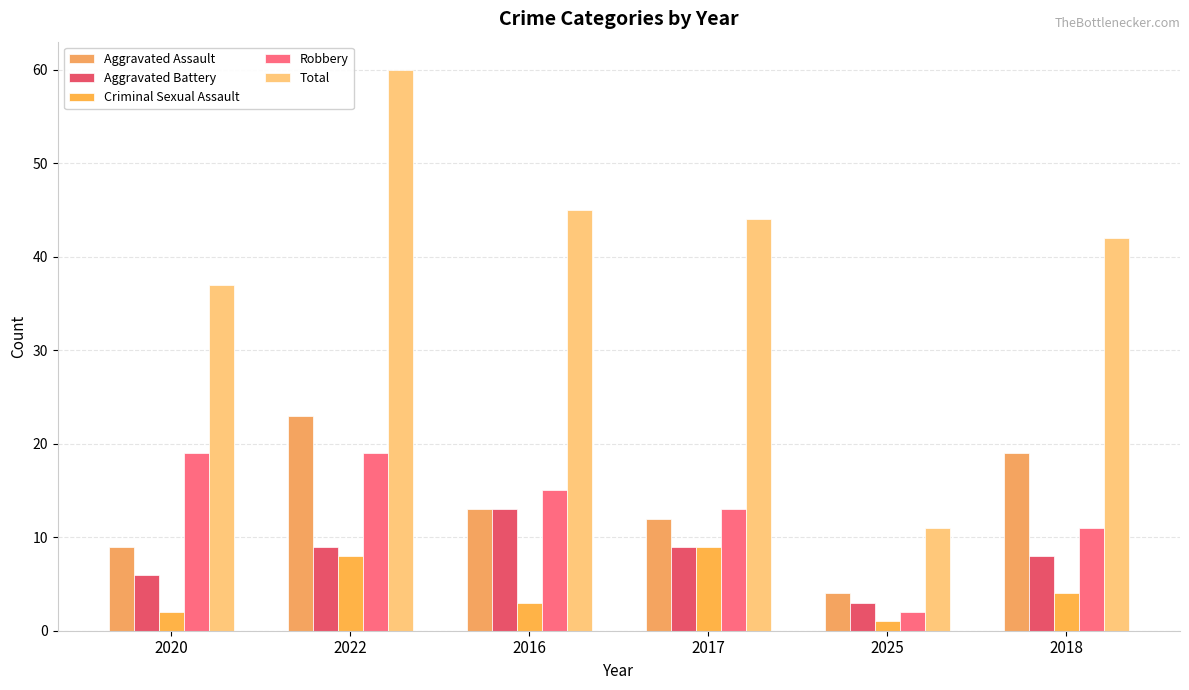

Is the value of Aggravated Battery at 2022 greater than the value of Total at 2025?

No